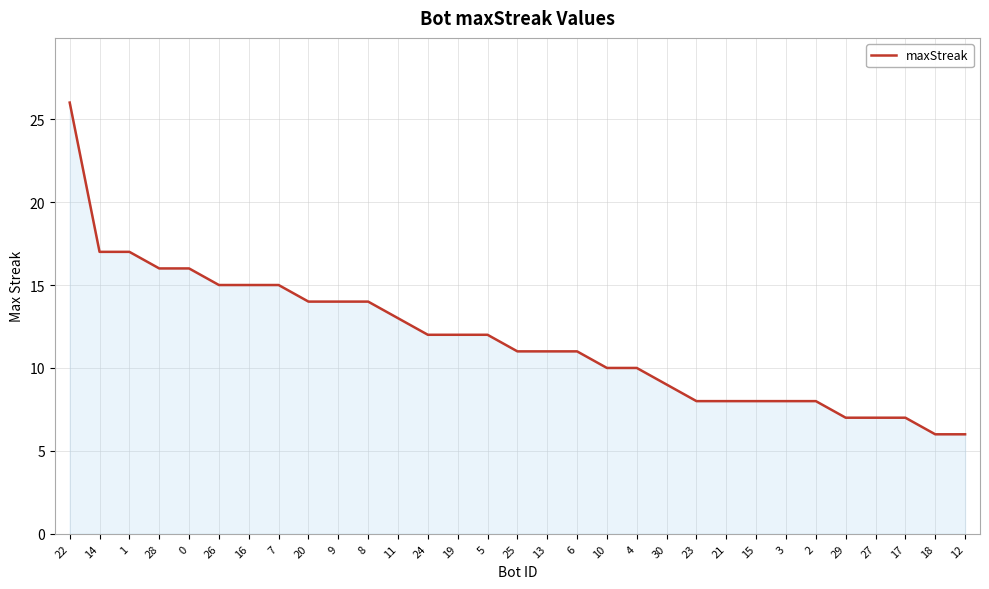

Which has a higher value, 22 or 29?

22